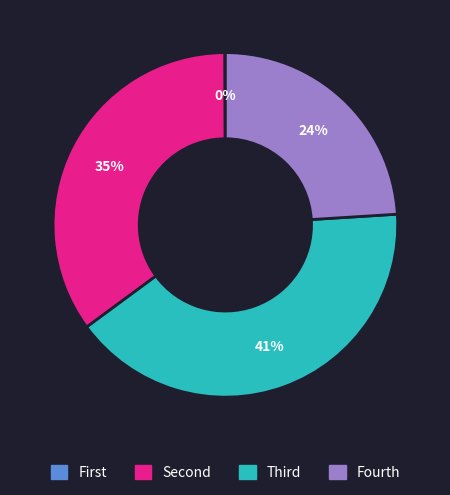

To the nearest percent, what is the difference between the largest and smallest slice percentages?

41%